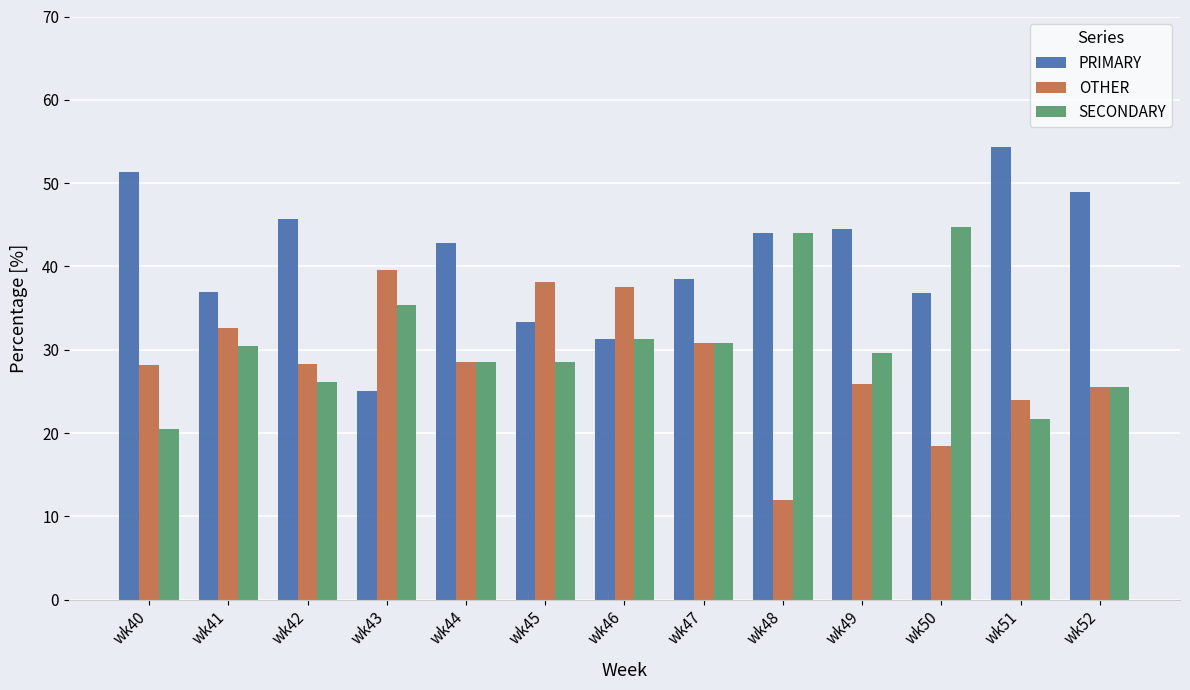

What is the spread (max minus min) of values at wk41?

6.5